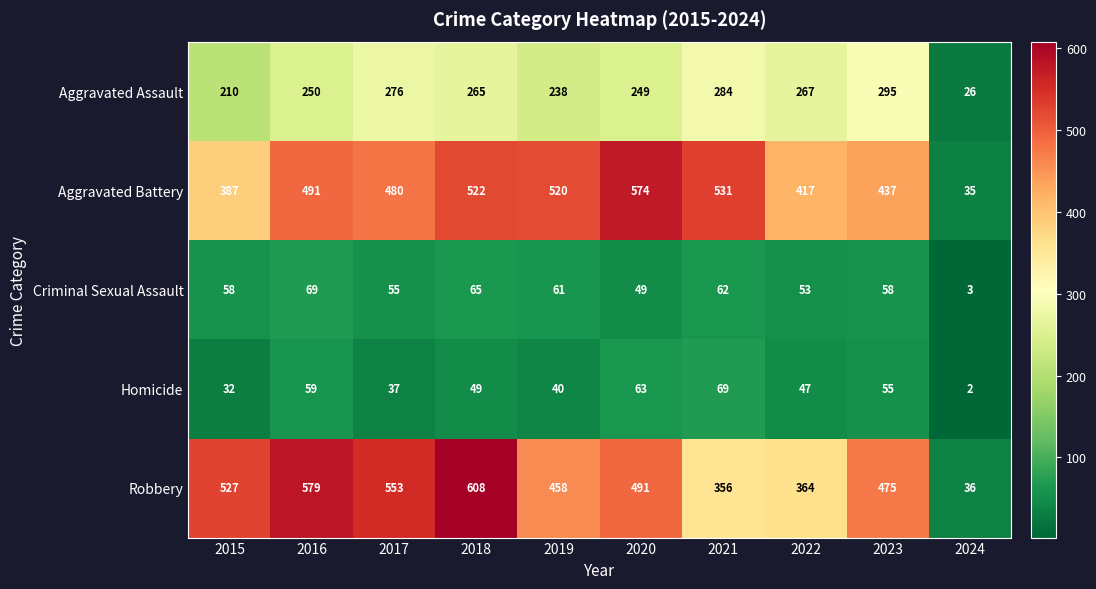

Which series has the largest range (max minus min)?

Robbery